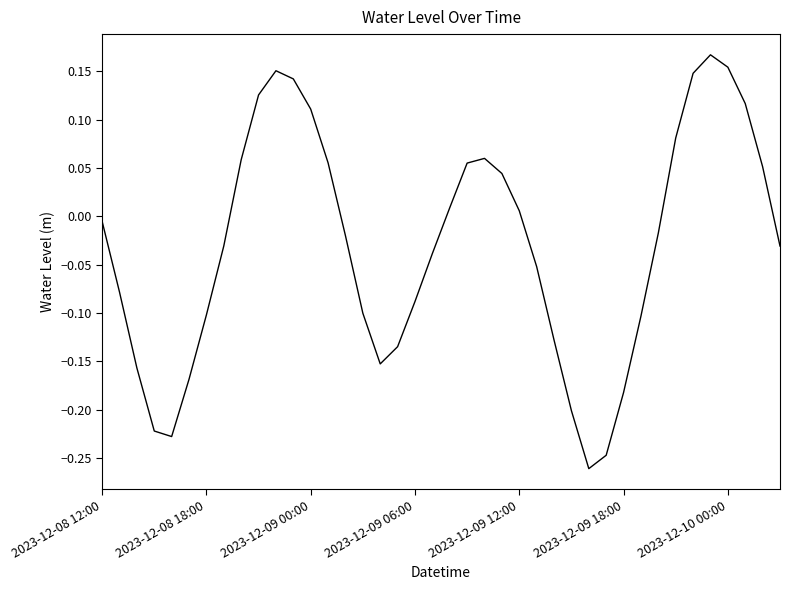

How many lines are shown in the chart?

1